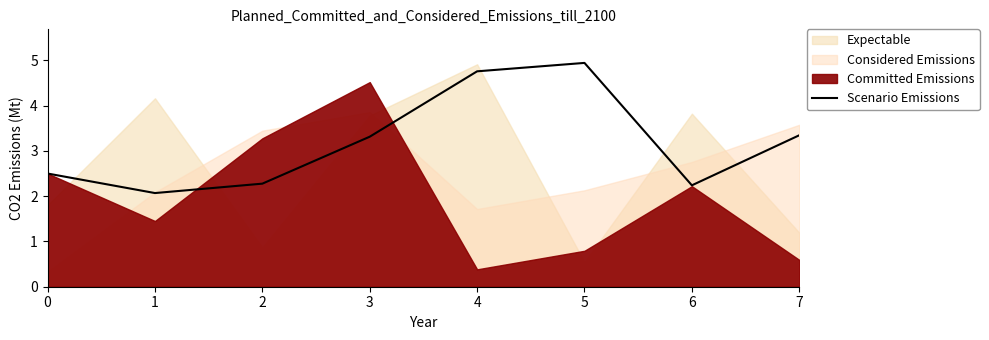

How many lines are shown in the chart?

1